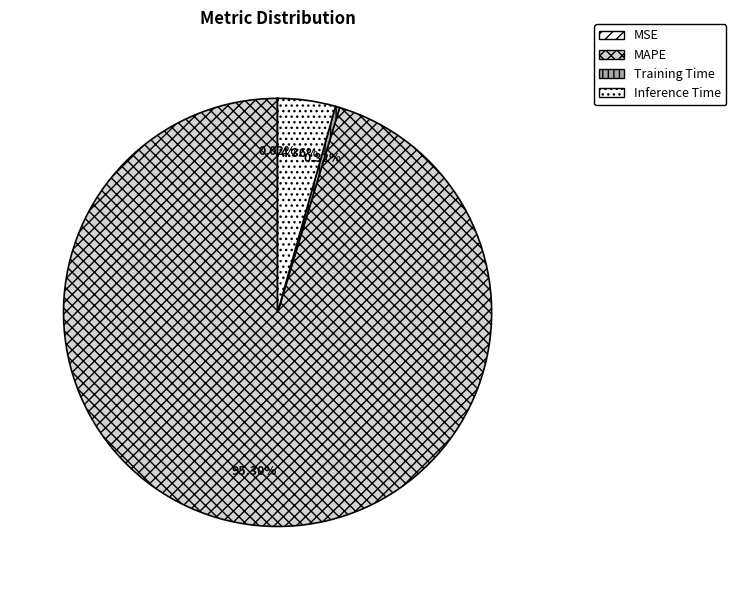

To the nearest percent, what is the average slice percentage?

25%